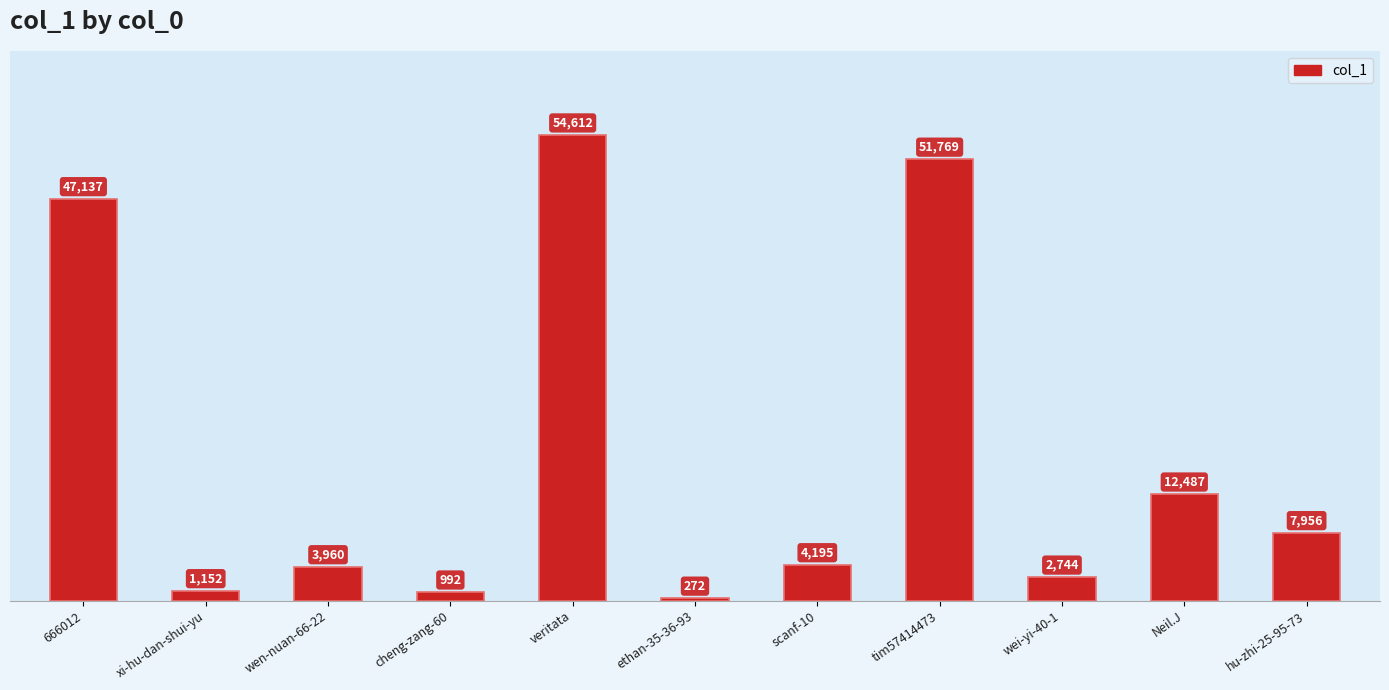

Reading right to left, transcribe all the data shown in this chart.

hu-zhi-25-95-73=7956	Neil.J=12487	wei-yi-40-1=2744	tim57414473=51769	scanf-10=4195	ethan-35-36-93=272	veritata=54612	cheng-zang-60=992	wen-nuan-66-22=3960	xi-hu-dan-shui-yu=1152	666012=47137